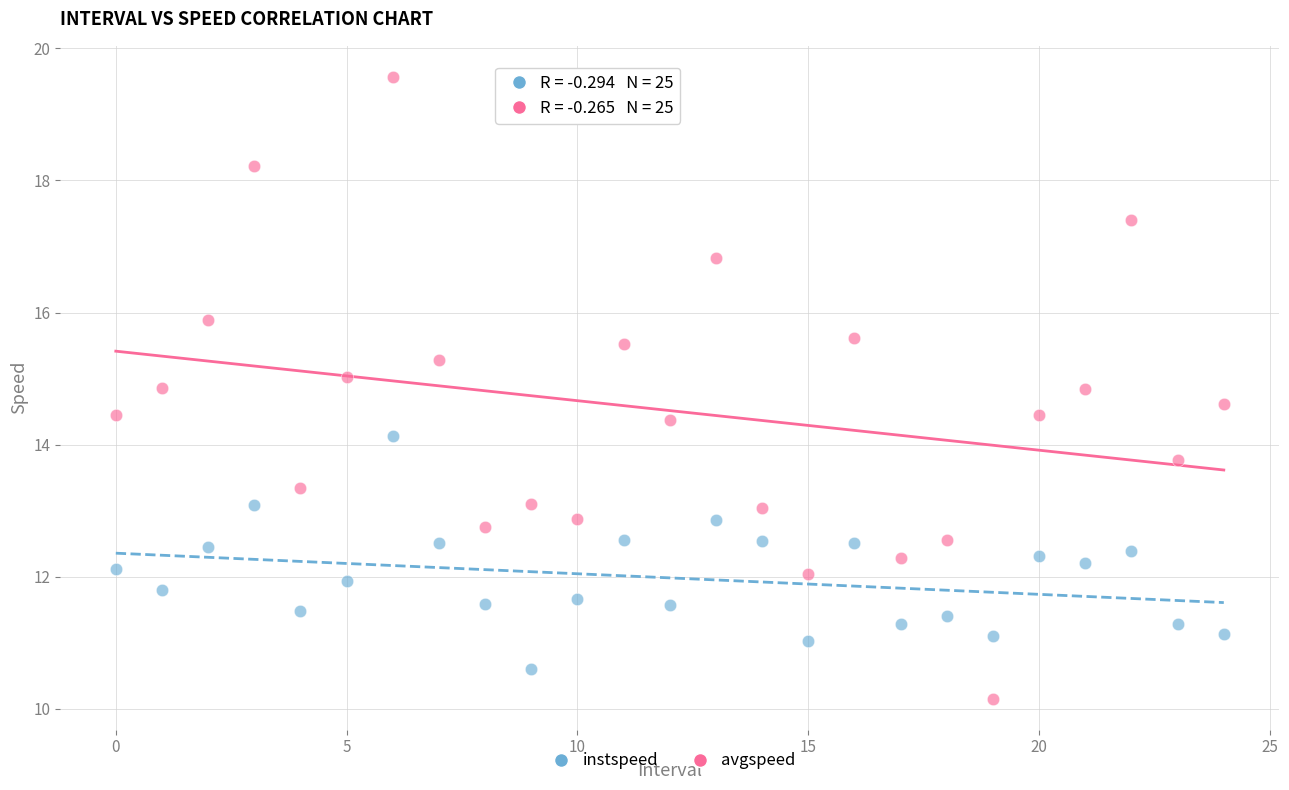

Which series reaches the minimum Y coordinate?

avgspeed